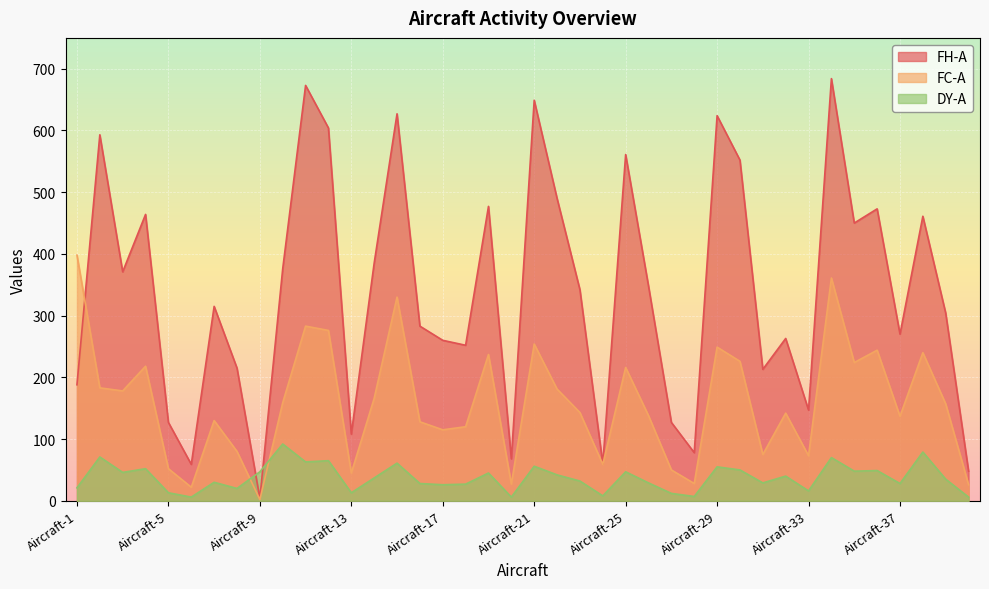

What is the difference between the DY-A values at Aircraft-5 and Aircraft-38?

66